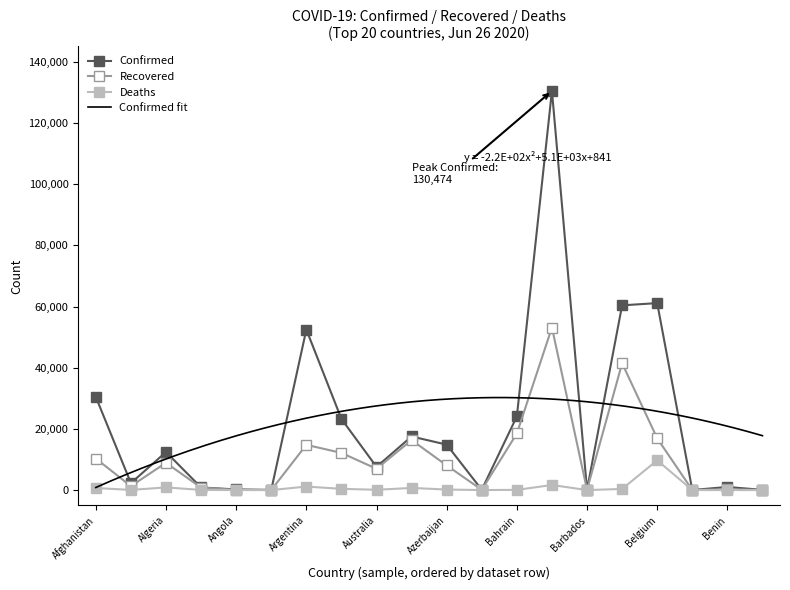

Reading right to left, extract all data points from this chart.

Confirmed: 70	1017	23	61106	60382	97	130474	24081	104	14852	17522	7595	23247	52457	65	212	855	12445	2269	30451
Recovered: 38	288	17	16918	41448	85	53133	18501	84	8059	16348	6958	12149	14788	22	81	797	8920	1298	10306
Deaths: 0	14	2	9731	367	7	1661	71	11	180	698	104	410	1150	3	10	52	878	51	683